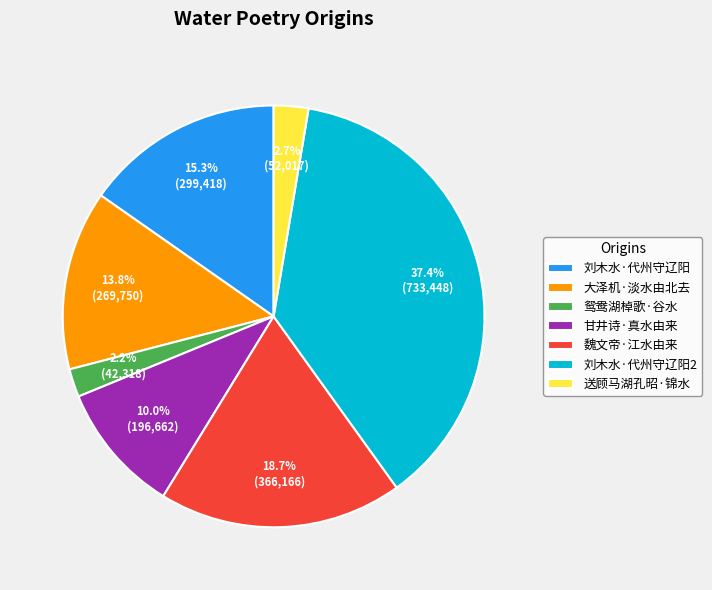

Between 送顾马湖孔昭·锦水 and 大泽机·淡水由北去, which is larger?

大泽机·淡水由北去